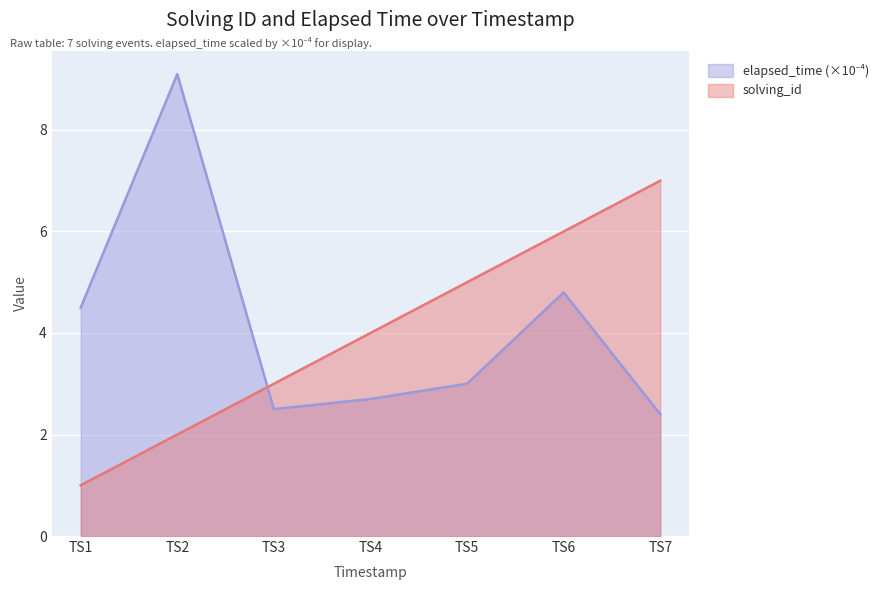

What is the smallest value displayed?

1.0